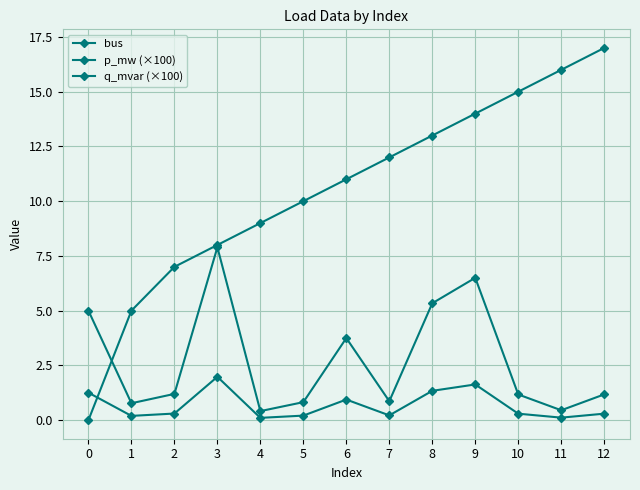

What is the sum of the p_mw (×100) values at 12 and 1?

1.9